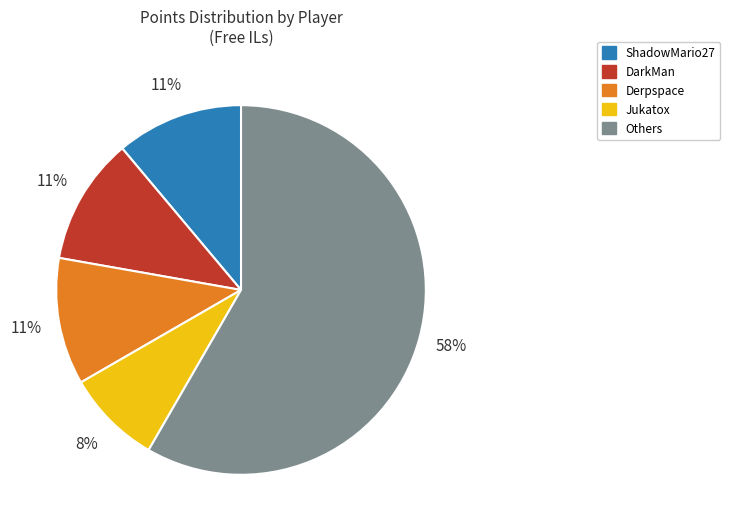

Does any single category account for the majority?

Yes